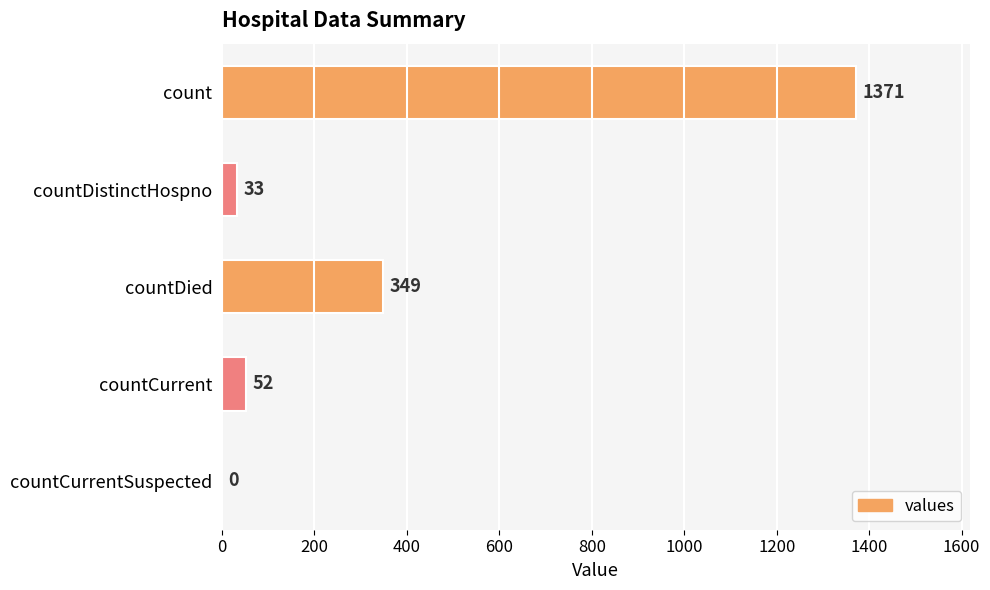

What is the change in value from countDied to countCurrent?

-297